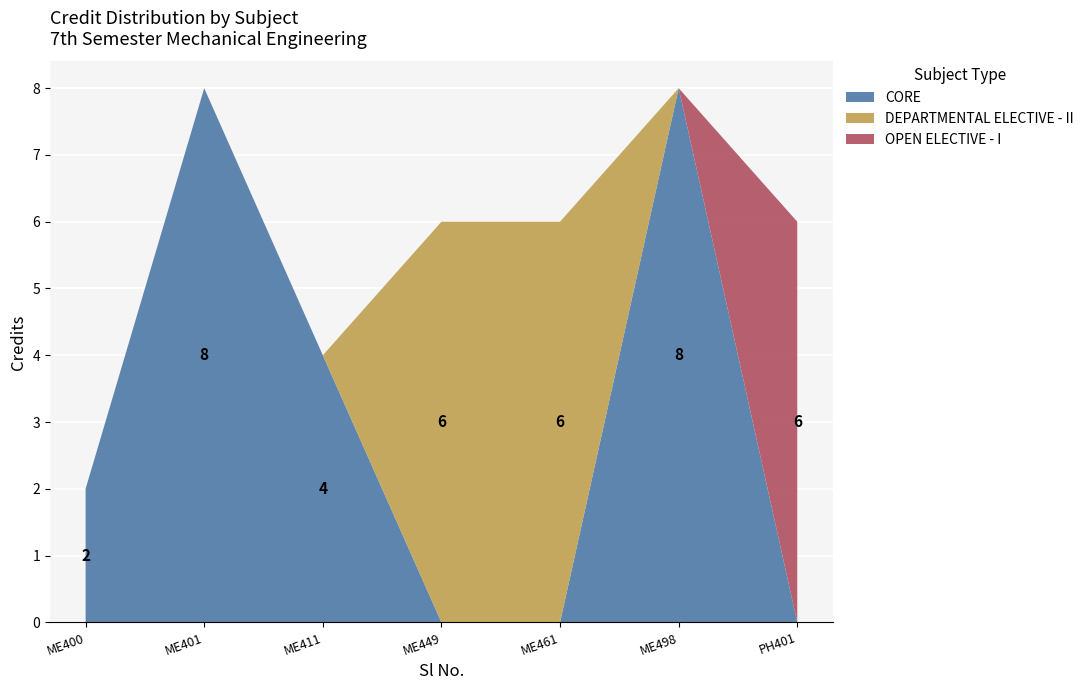

Reading right to left, what are all the values shown in this chart?

7=6	6=8	5=6	4=6	3=4	2=8	1=2